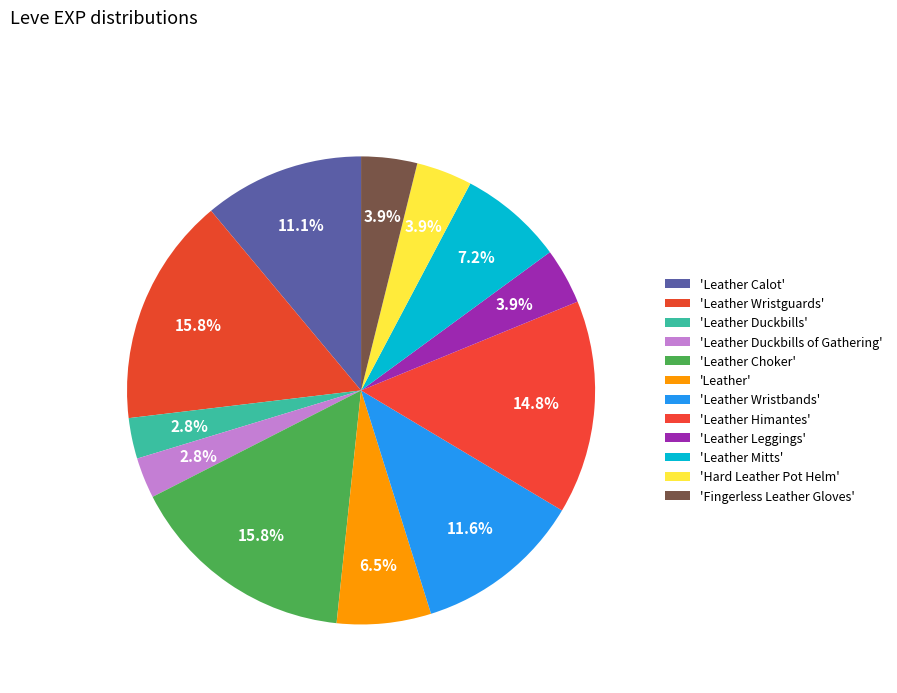

How many segments does this pie chart have?

12